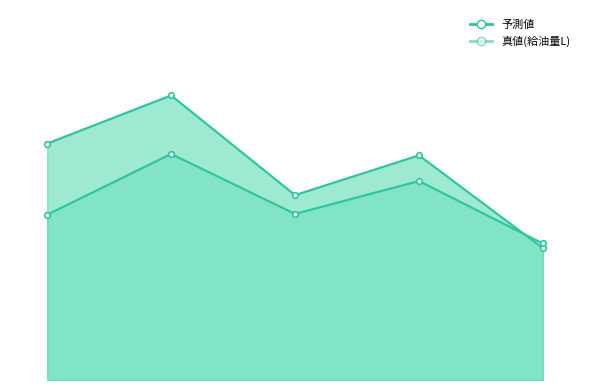

What is the value of the 真値(給油量L) point at the 3rd from the left?

152.1